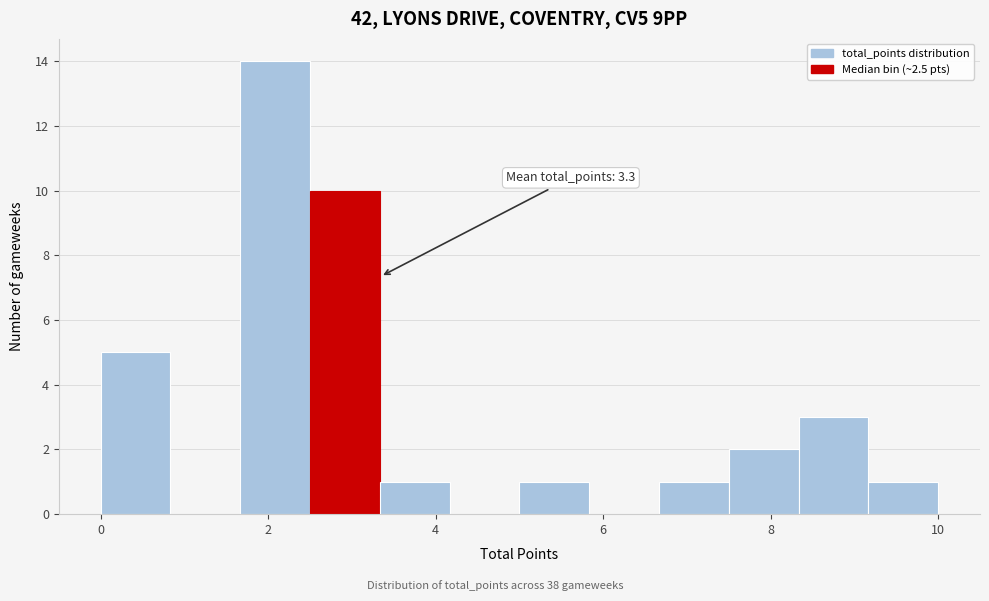

Which range on the x-axis has the tallest bar?

1.6 to 2.6